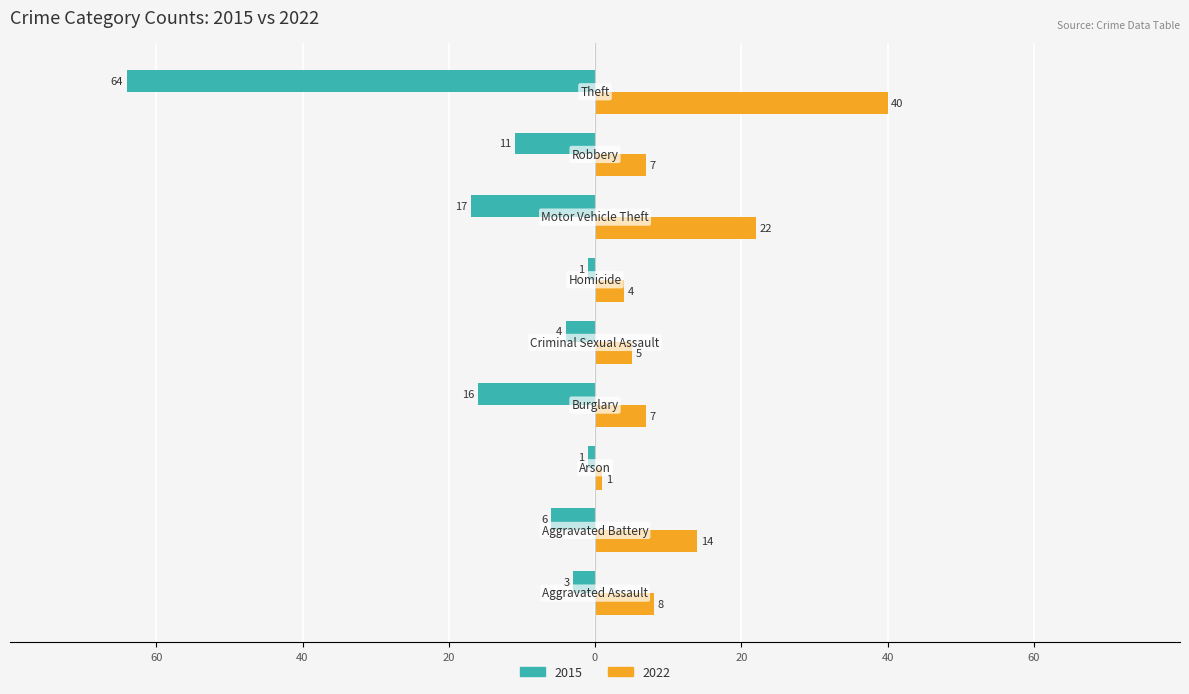

What are all the series names shown in the legend?

2015, 2022